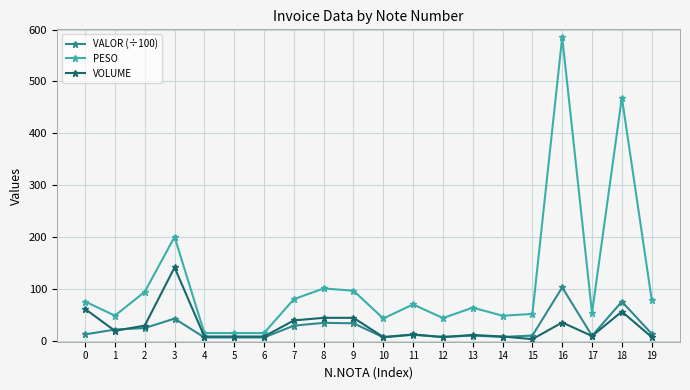

Is the value of VOLUME at 1 greater than the value of PESO at 11?

No